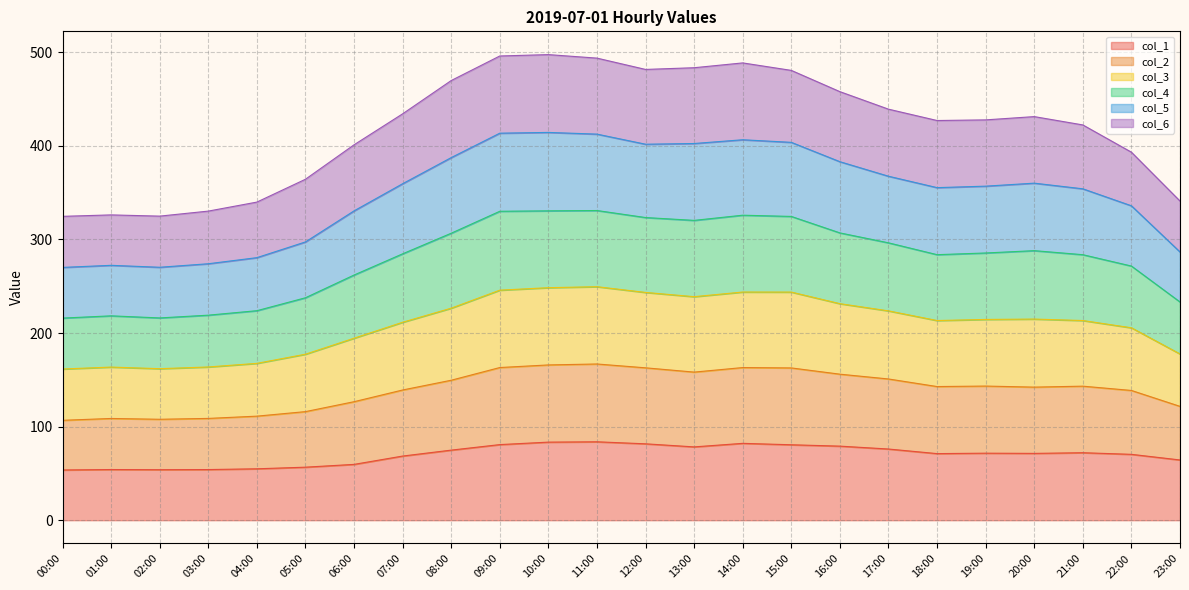

Which category has the highest value in the col_3 series?

10:00